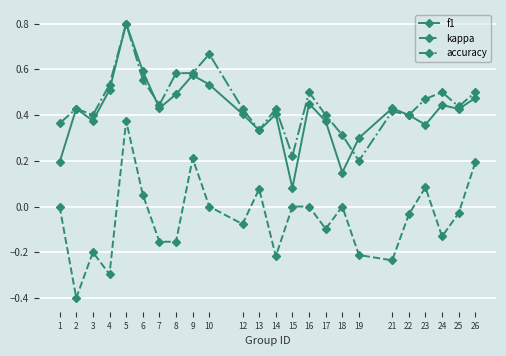

Does the chart have visible grid lines?

Yes